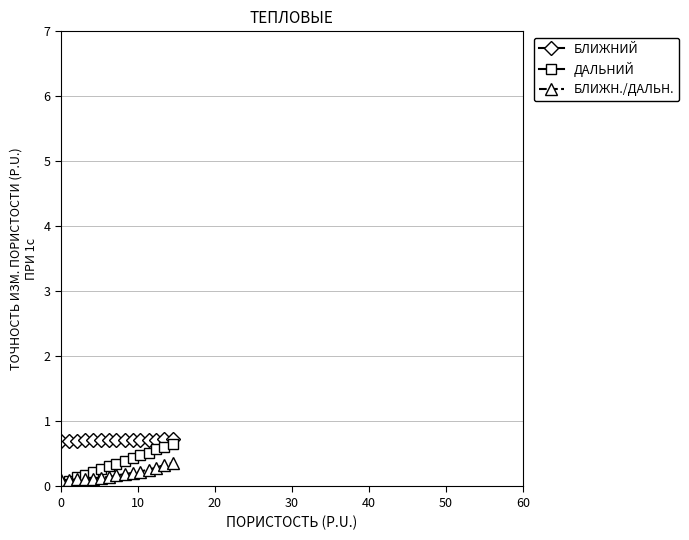

Does the chart have visible grid lines?

Yes